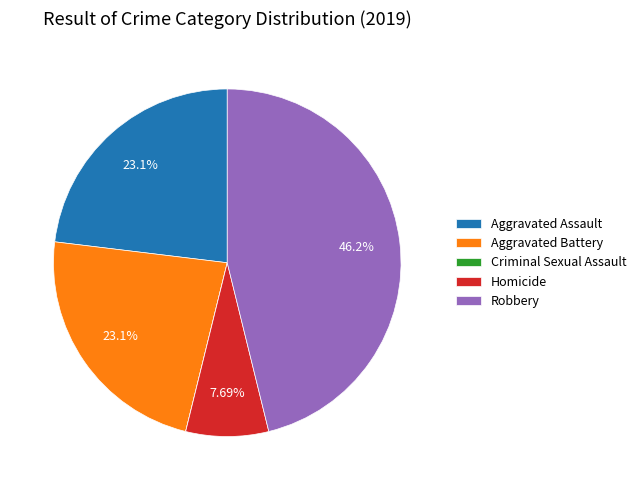

Which category has the biggest portion of the pie?

Robbery